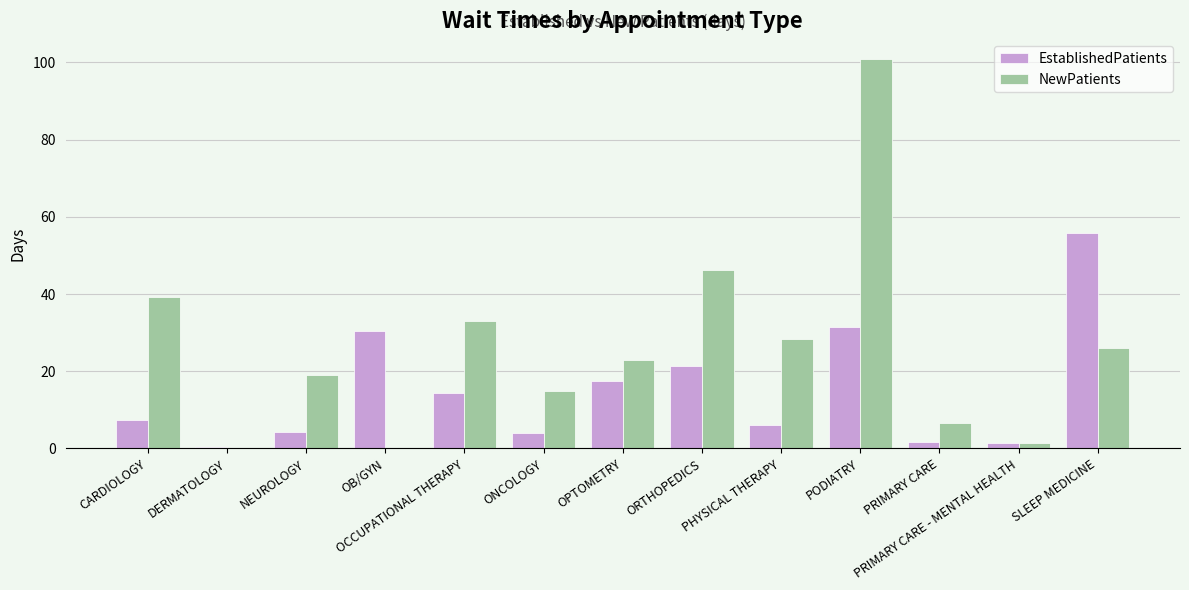

At which category does the chart reach its peak across all series?

PODIATRY